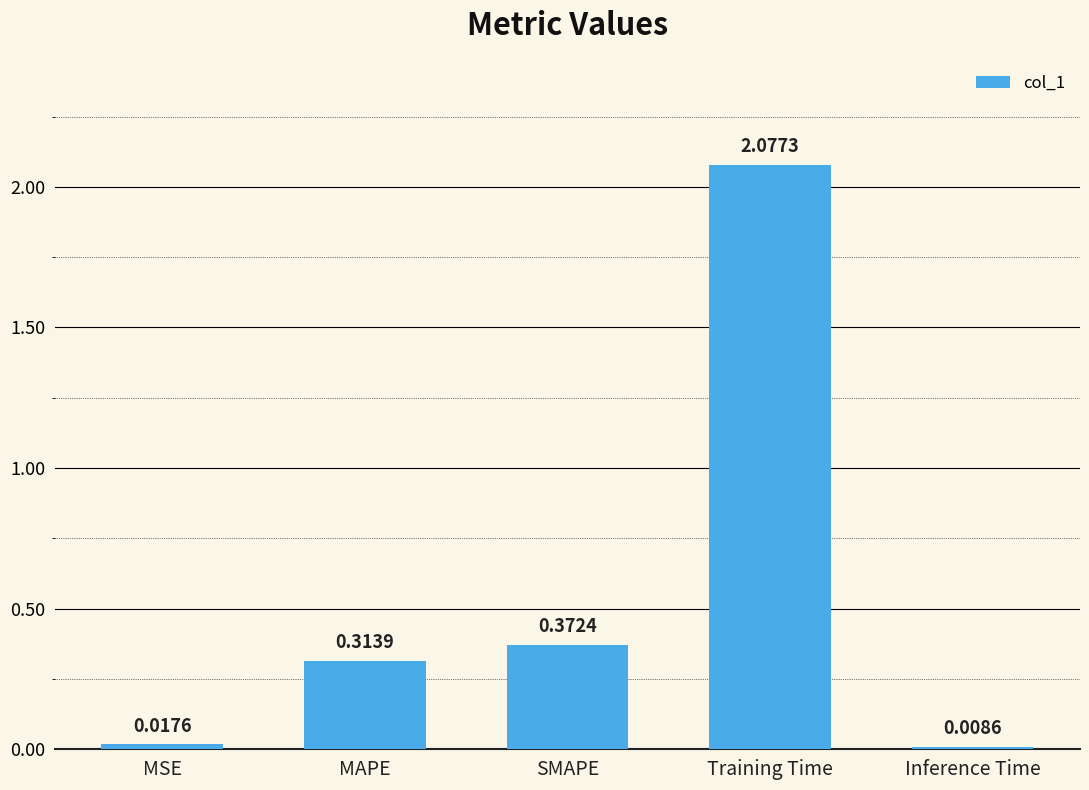

What is the sum of all values?

2.8